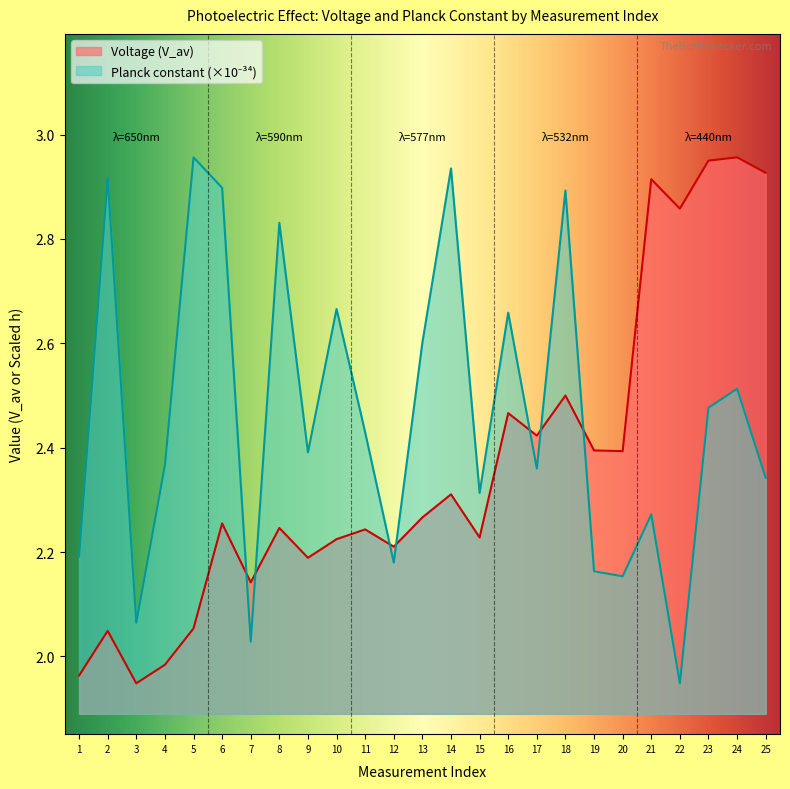

Rank the series by their maximum value, from lowest to highest.

Voltage, Planck constant (x1e-34)